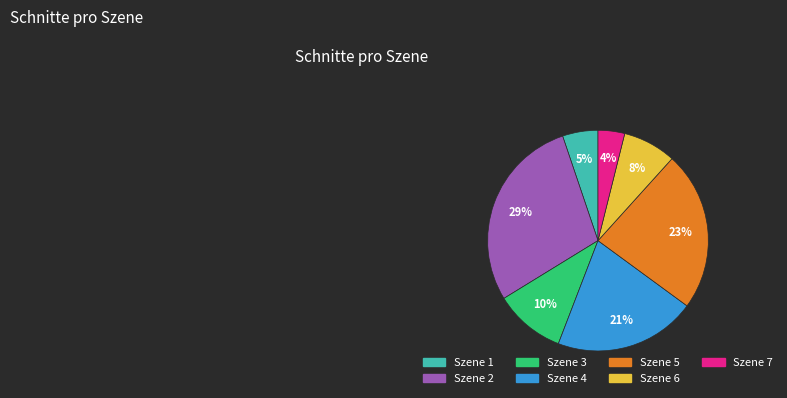

To the nearest percent, what is the difference between the largest and smallest slice percentages?

25%